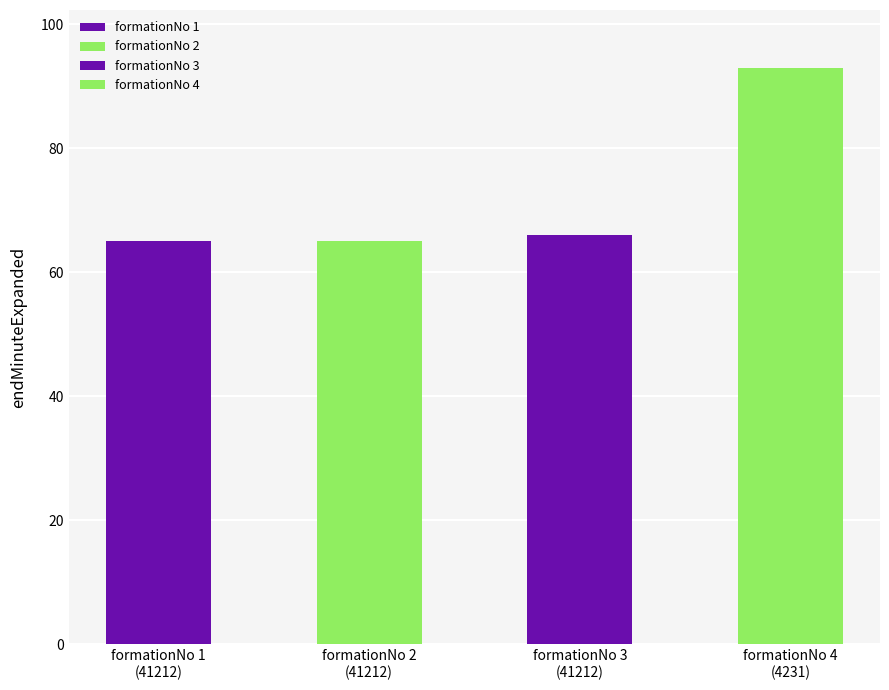

The chart shows a value of 103 at 0. True or false?

False